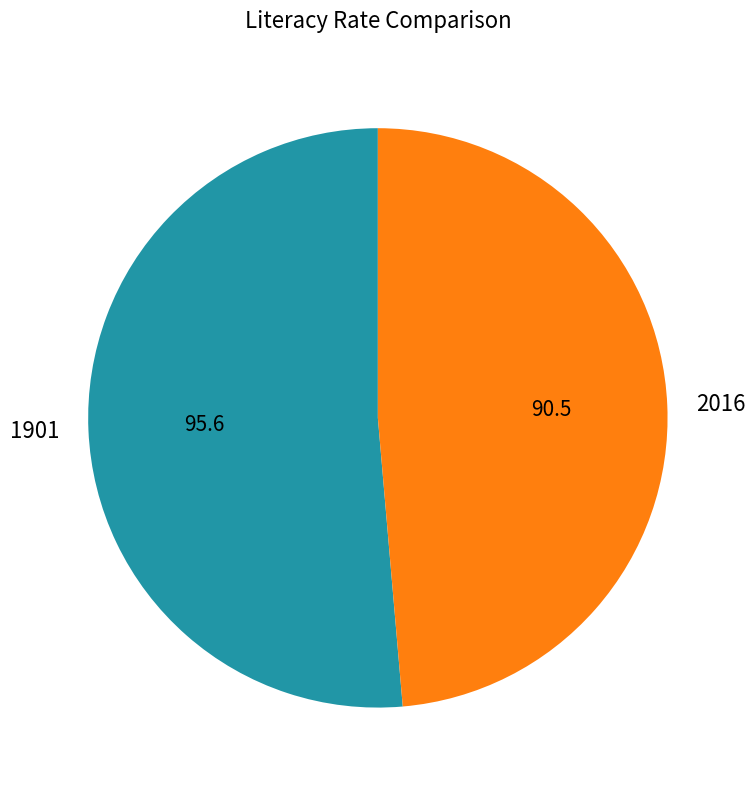

How many slices are in this pie chart?

2